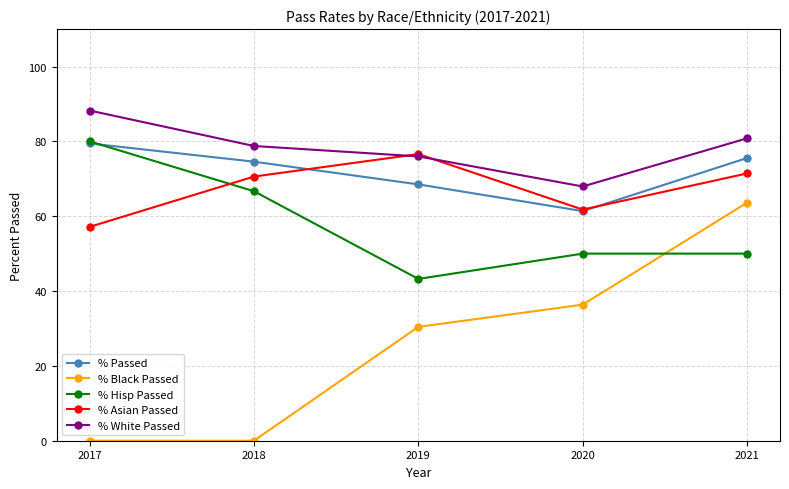

The value of % Passed at 2018 is 74.6. True or false?

True